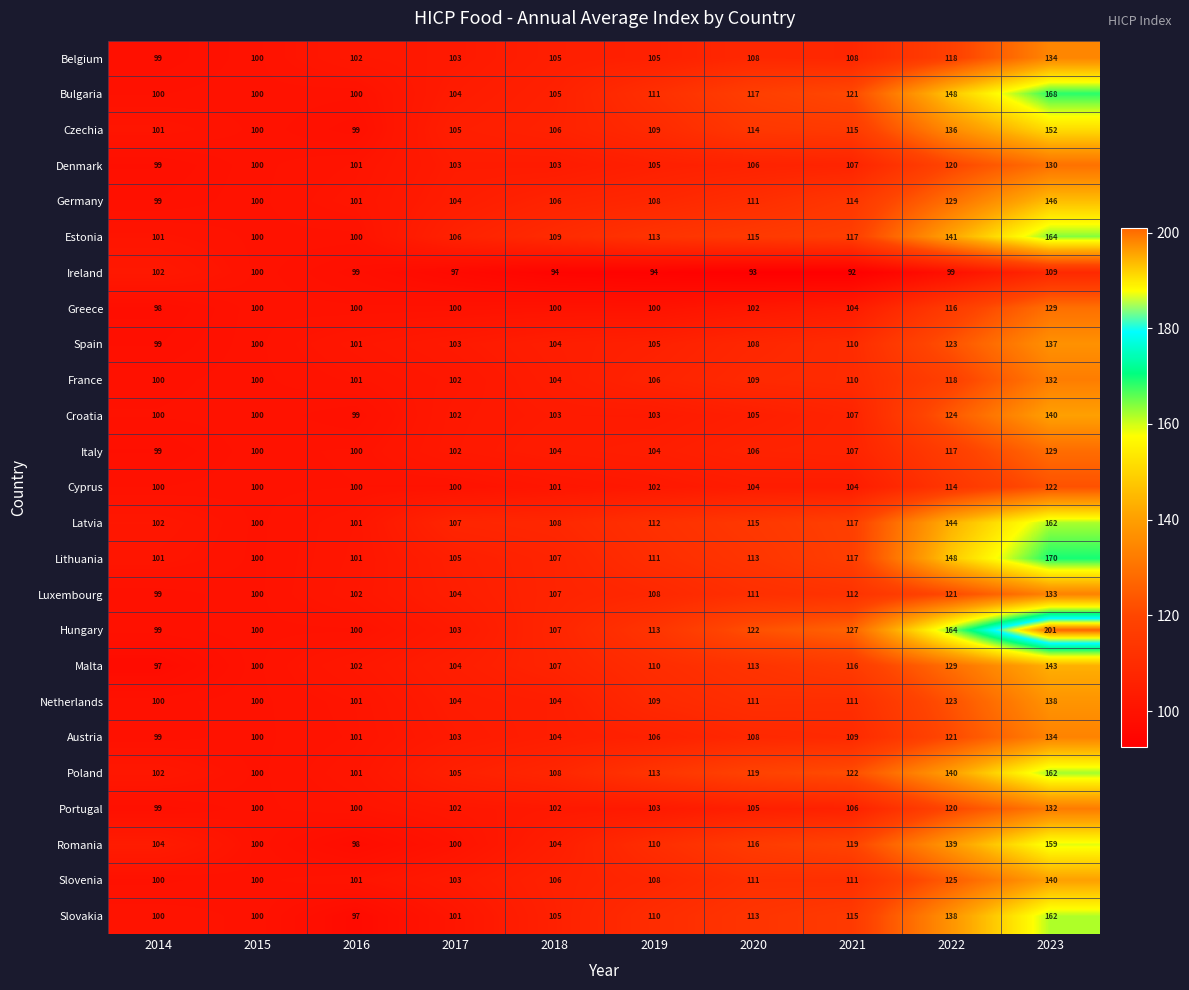

What is the difference between the maximum and second lowest values in the Romania series?

59